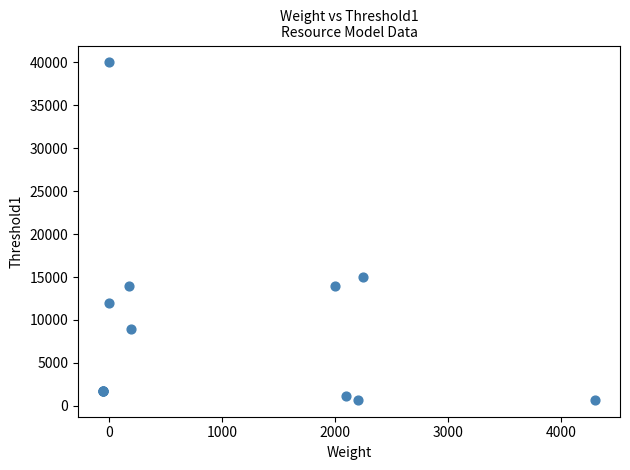

What Y value in the scatter plot is closest to 20350?

15000